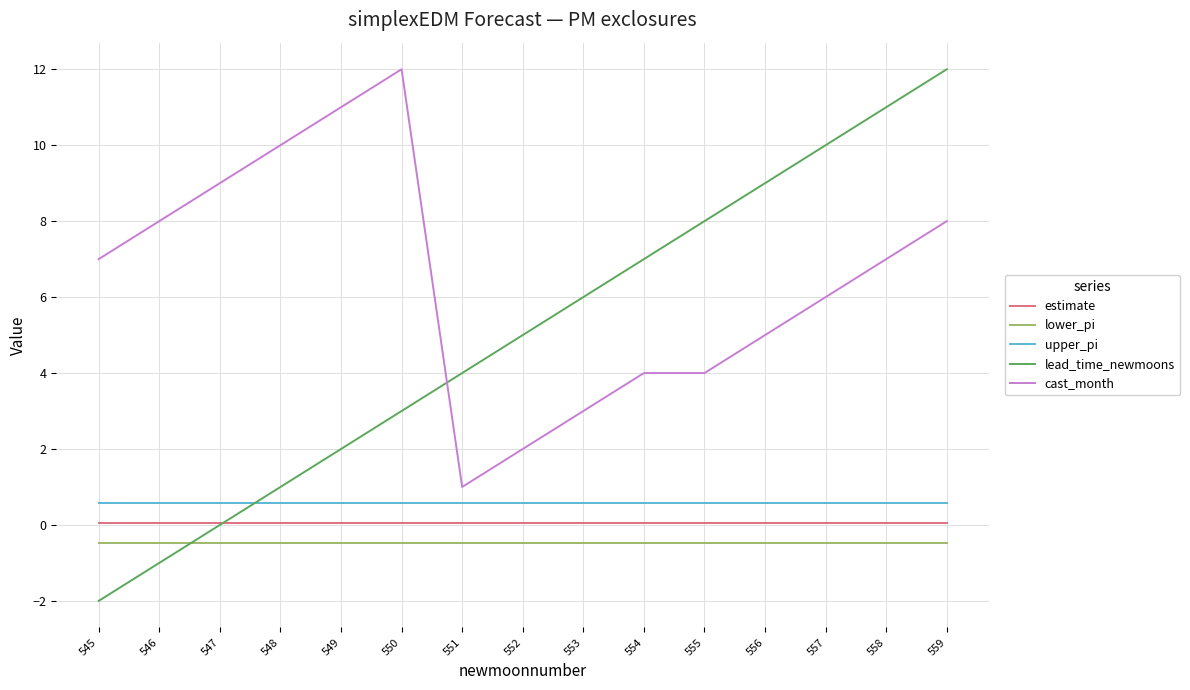

What are all the series names shown in the legend?

estimate, lower_pi, upper_pi, lead_time_newmoons, cast_month